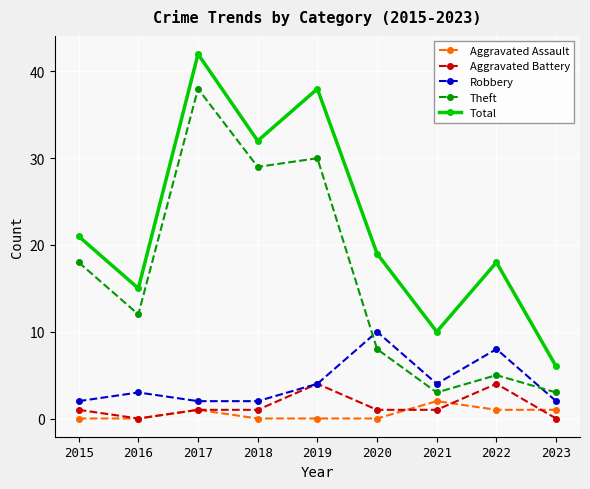

What is the sum of all Aggravated Battery values?

13